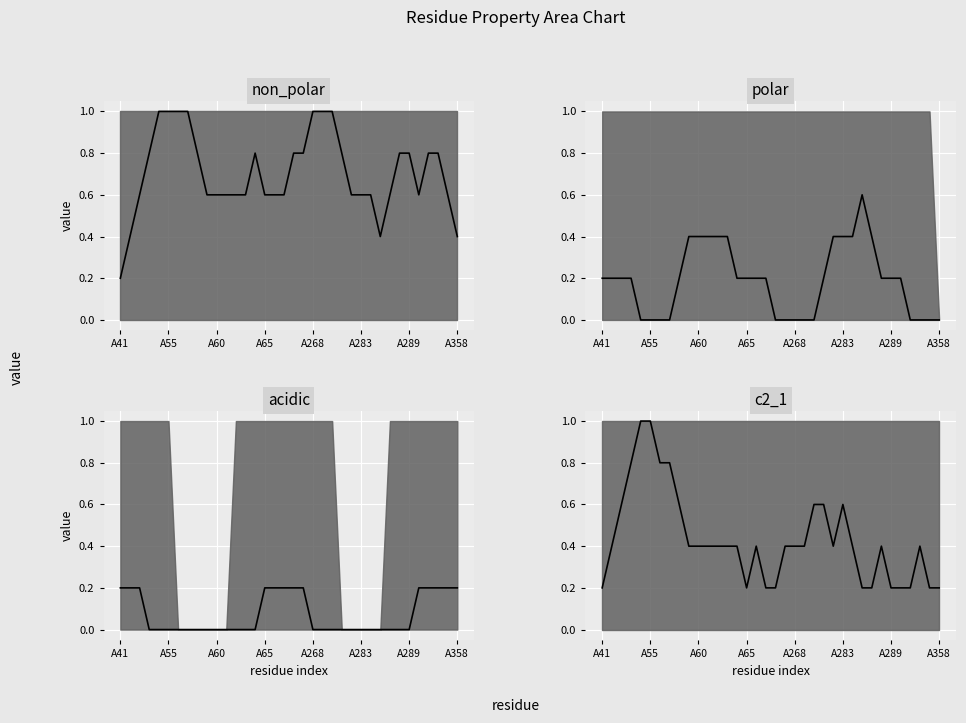

List the series in order of their overall mean, highest first.

non_polar median, c2_1 median, polar median, acidic median